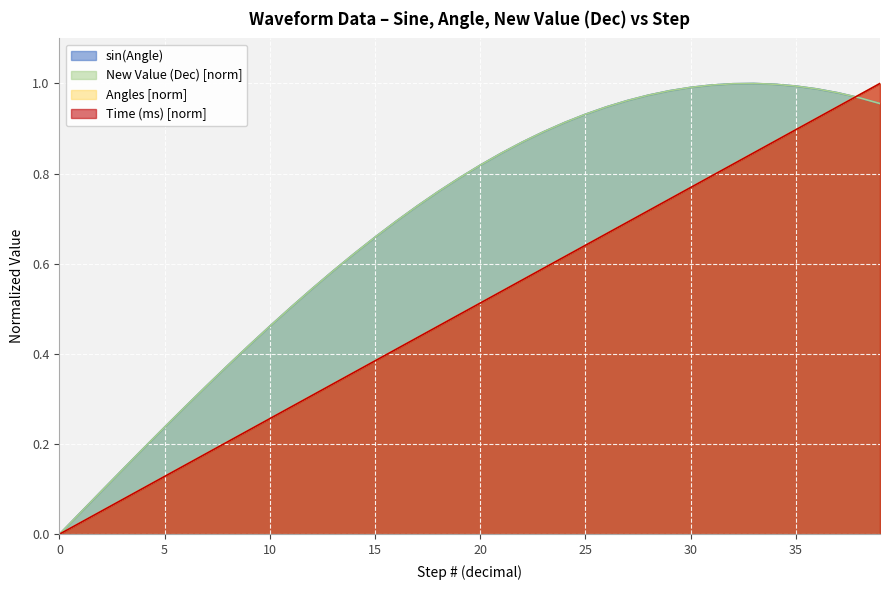

Is the value of New Value (Dec) norm at 23 greater than the value of Time (ms) norm at 15?

Yes